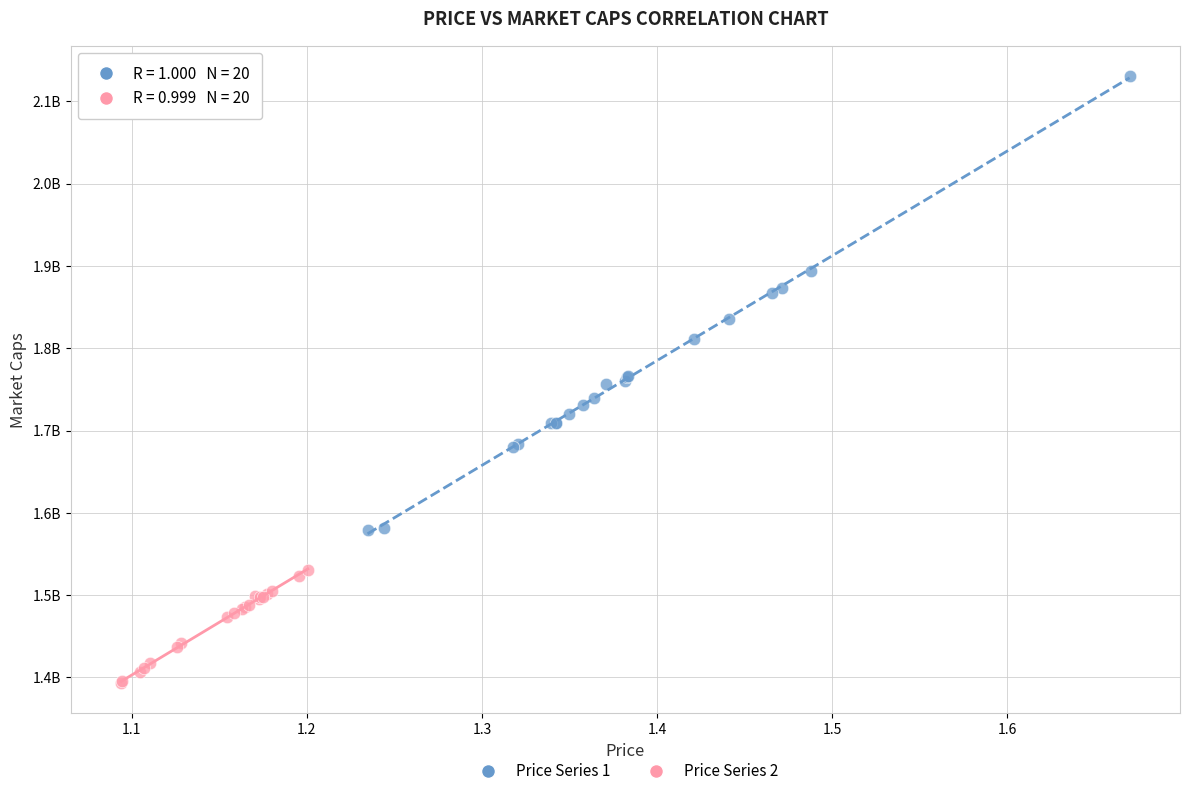

What are all the series names shown in the legend?

Price Series 1, Price Series 2